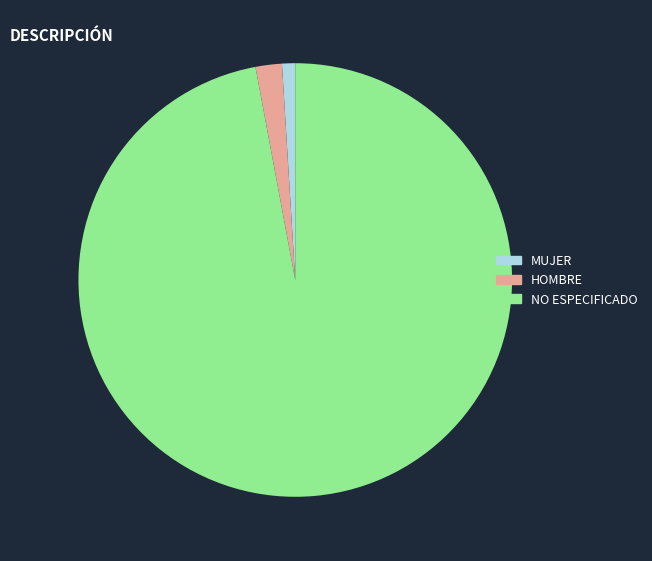

Which category has the smallest portion of the pie?

MUJER